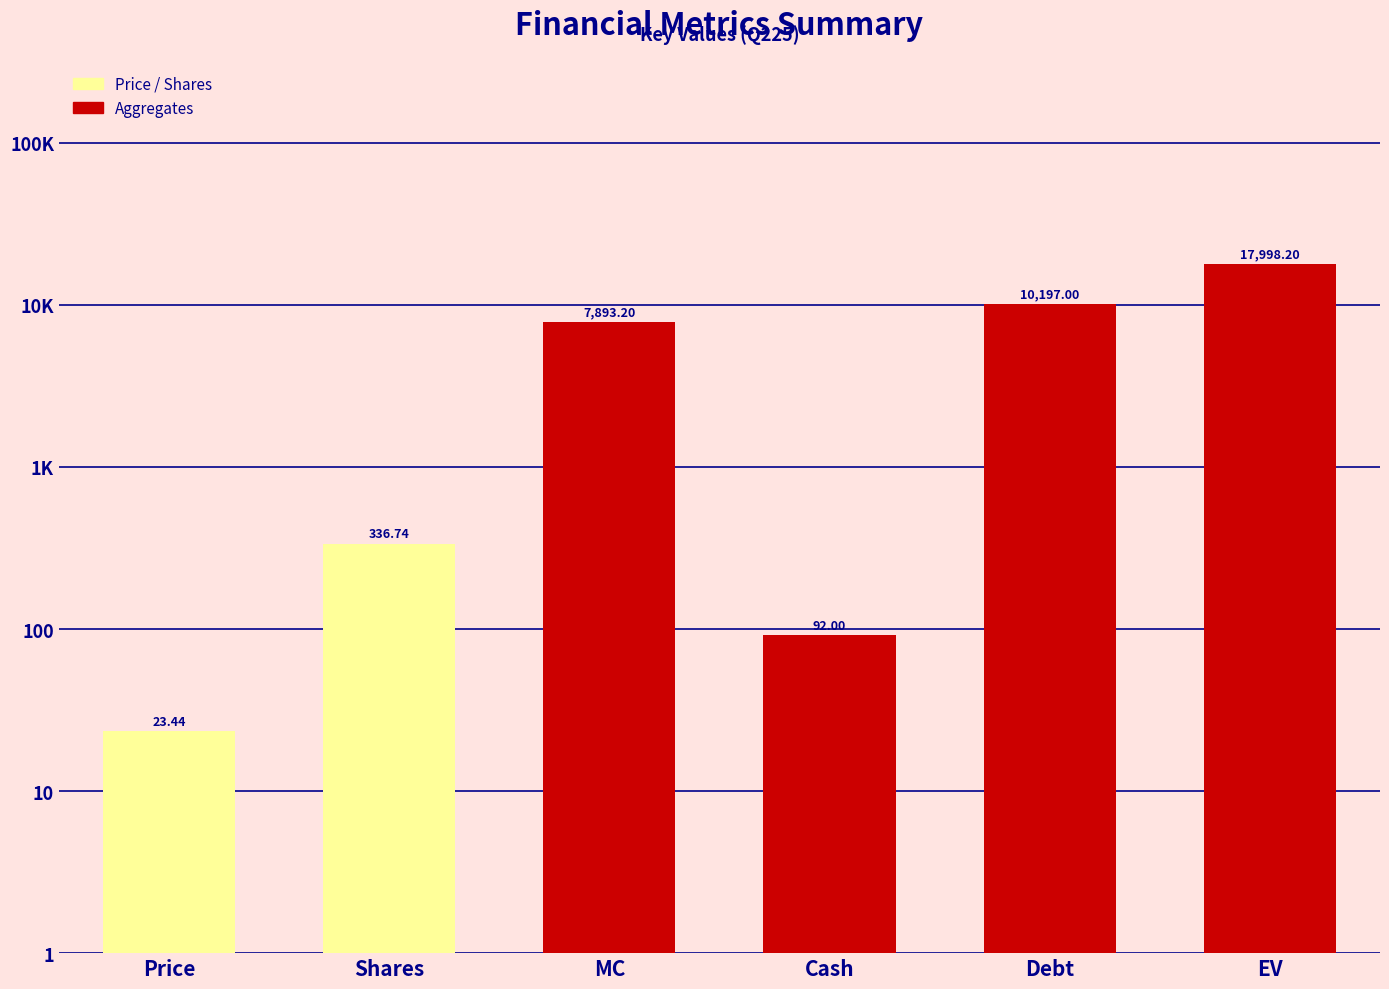

The chart shows a value of 4.2 at Shares. True or false?

False